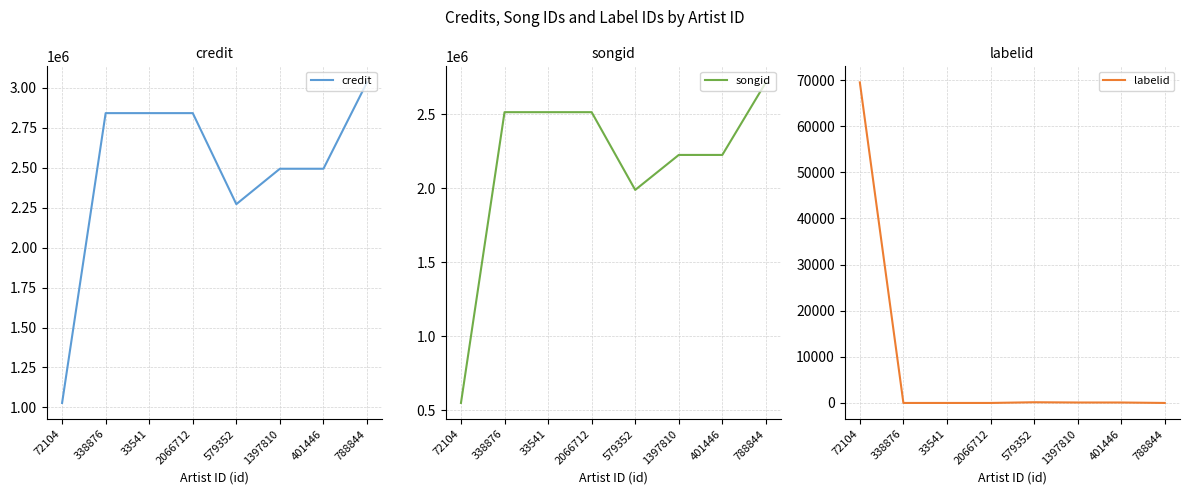

True or false: credit and songid cross at least once.

False